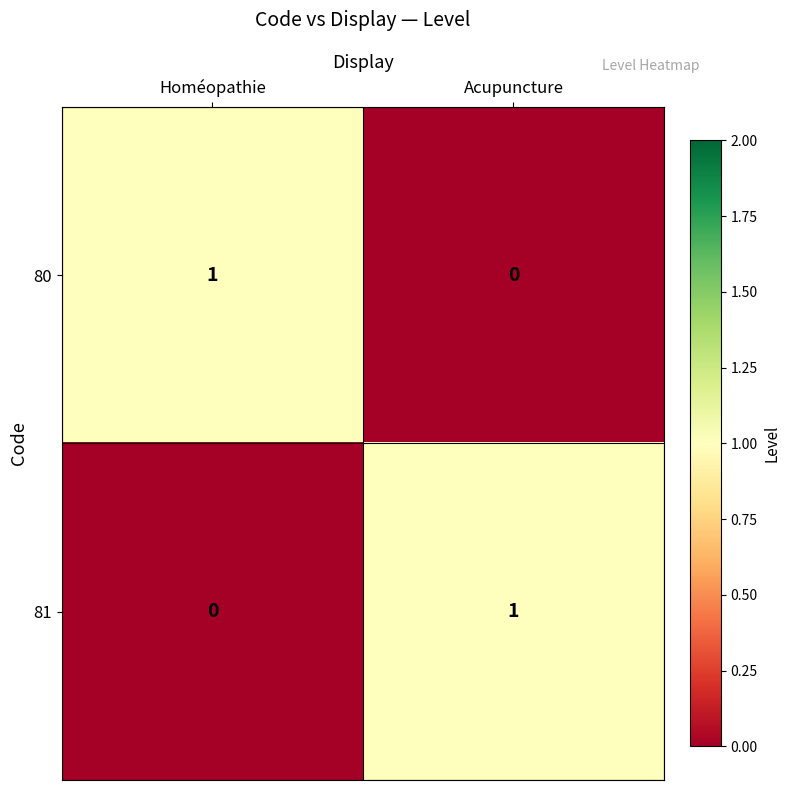

The value of 80 at Homéopathie is 1. True or false?

True